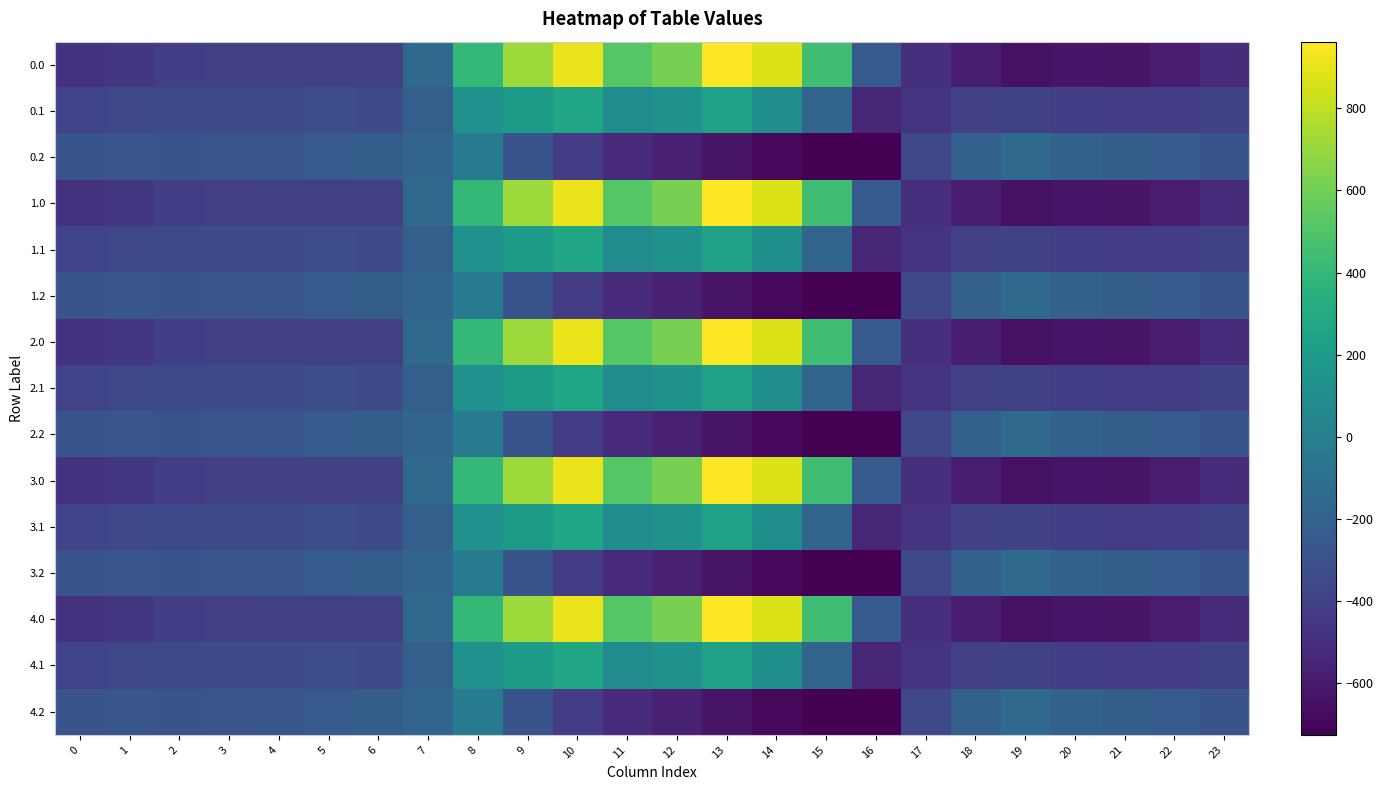

Rank the series by their maximum value, from highest to lowest.

0.0, 1.0, 2.0, 3.0, 4.0, 0.1, 1.1, 2.1, 3.1, 4.1, 0.2, 1.2, 2.2, 3.2, 4.2